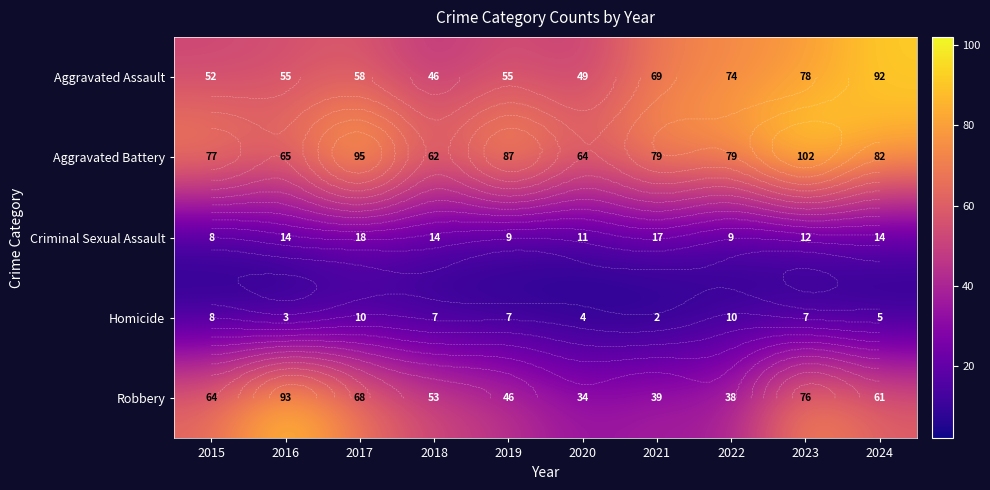

What is the sum of all Criminal Sexual Assault values?

126